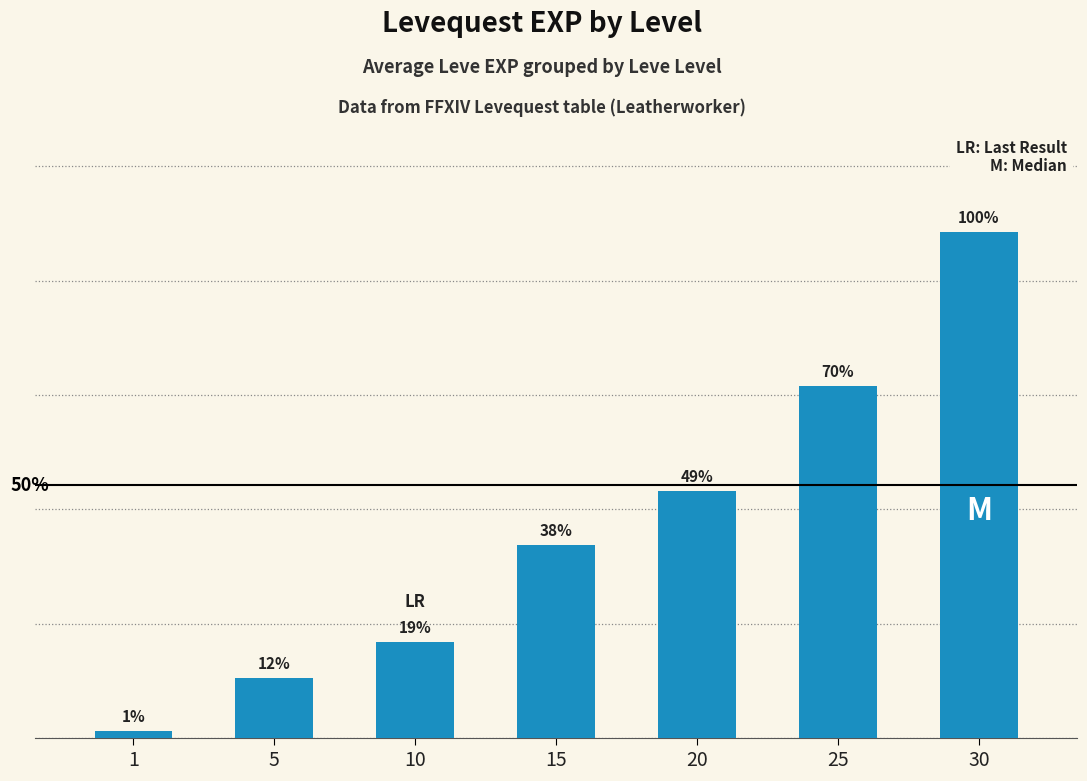

List the labels in order of value, smallest first.

1, 5, 10, 15, 20, 25, 30